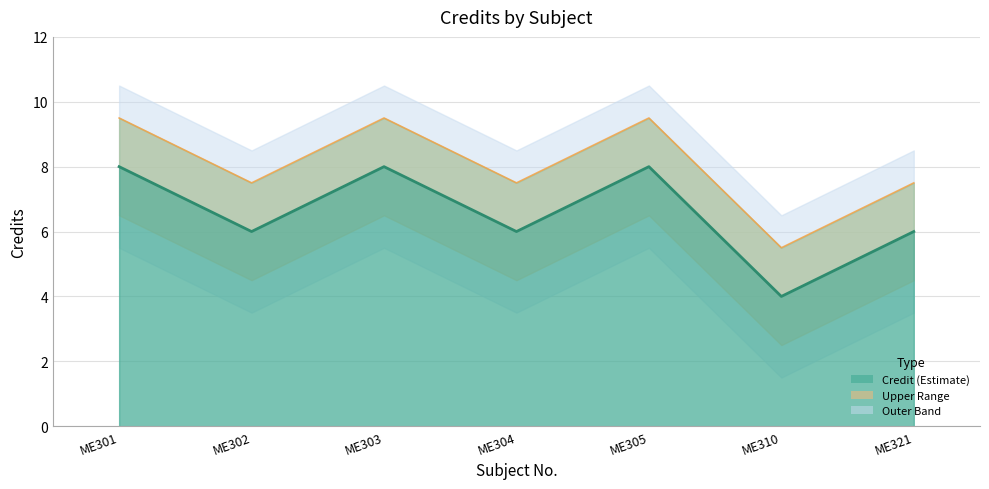

Reading left to right, what are all the values shown in this chart?

9.5	7.5	9.5	7.5	9.5	5.5	7.5